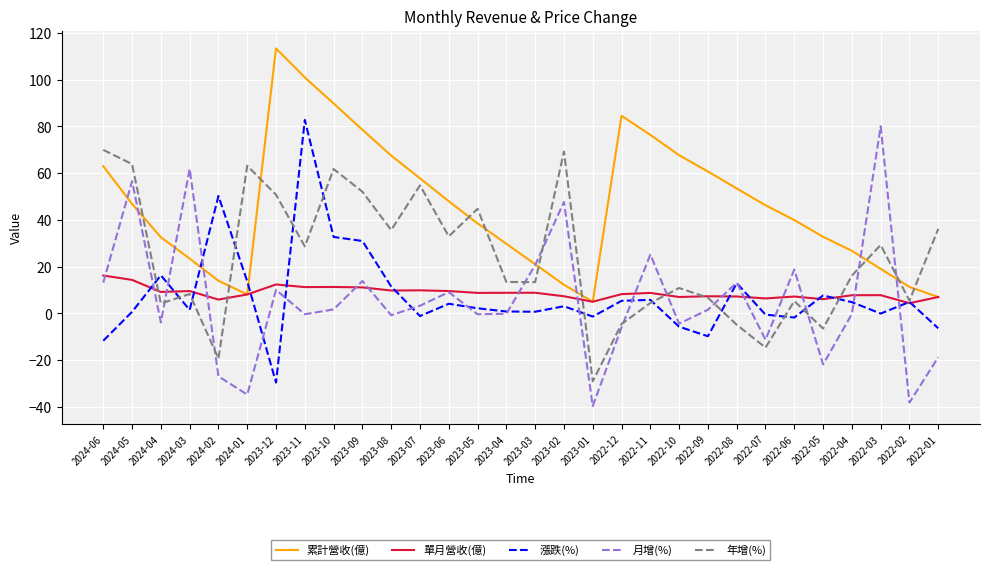

Is the value of 月增(%) at 2022-07 greater than the value of 單月營收(億) at 2022-07?

No